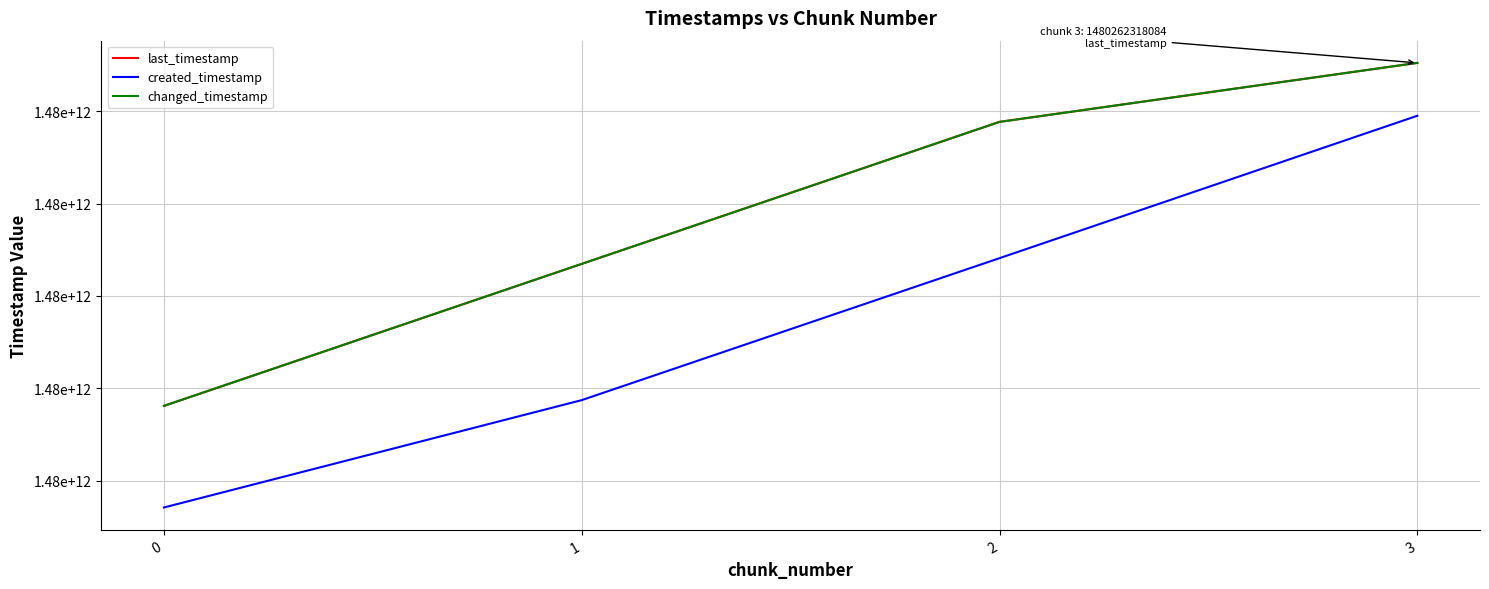

Is this an area chart (filled region under the line)?

No